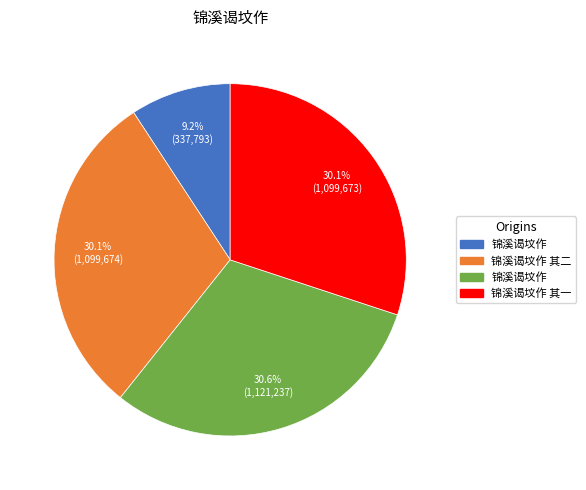

Does any single category account for the majority?

No